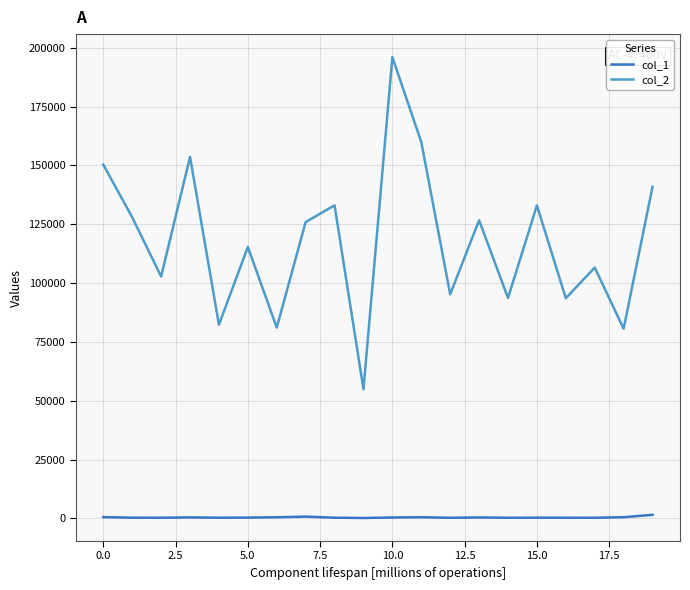

Which series has the largest range (max minus min)?

col_2